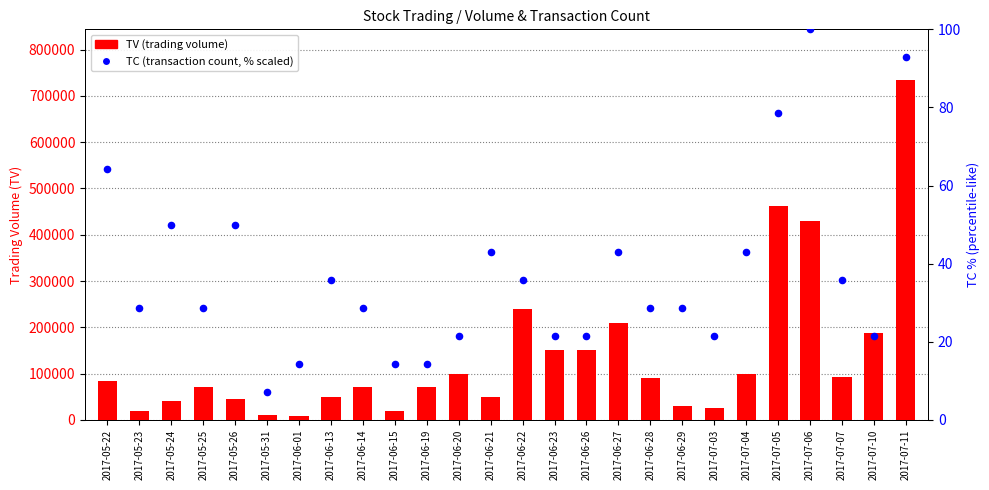

Which series contains the lowest Y value?

TC (transaction count %)